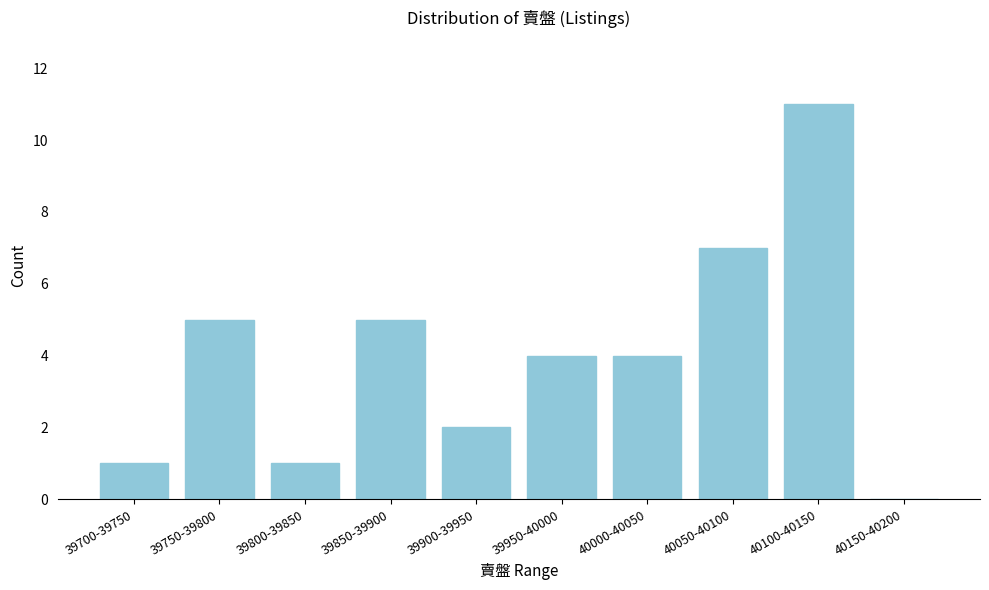

Reading left to right, list all the values displayed in this chart.

39700-39750=1	39750-39800=5	39800-39850=1	39850-39900=5	39900-39950=2	39950-40000=4	40000-40050=4	40050-40100=7	40100-40150=11	40150-40200=0